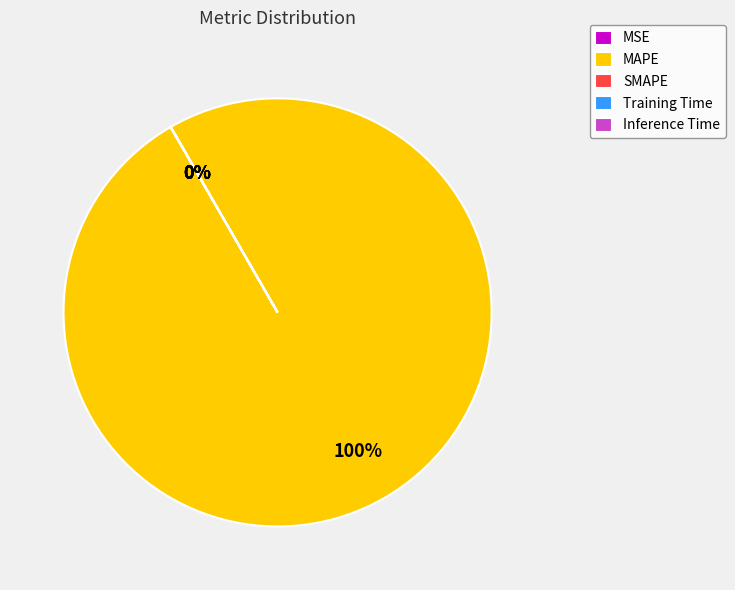

Which category has the biggest portion of the pie?

MAPE